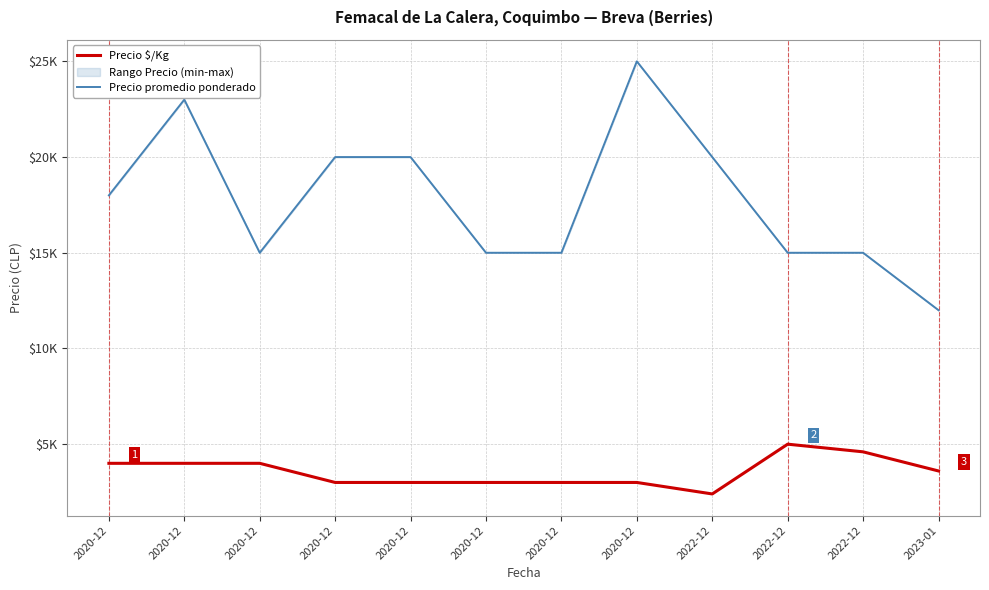

At which label is Precio $/Kg closest to 3700?

2023-01